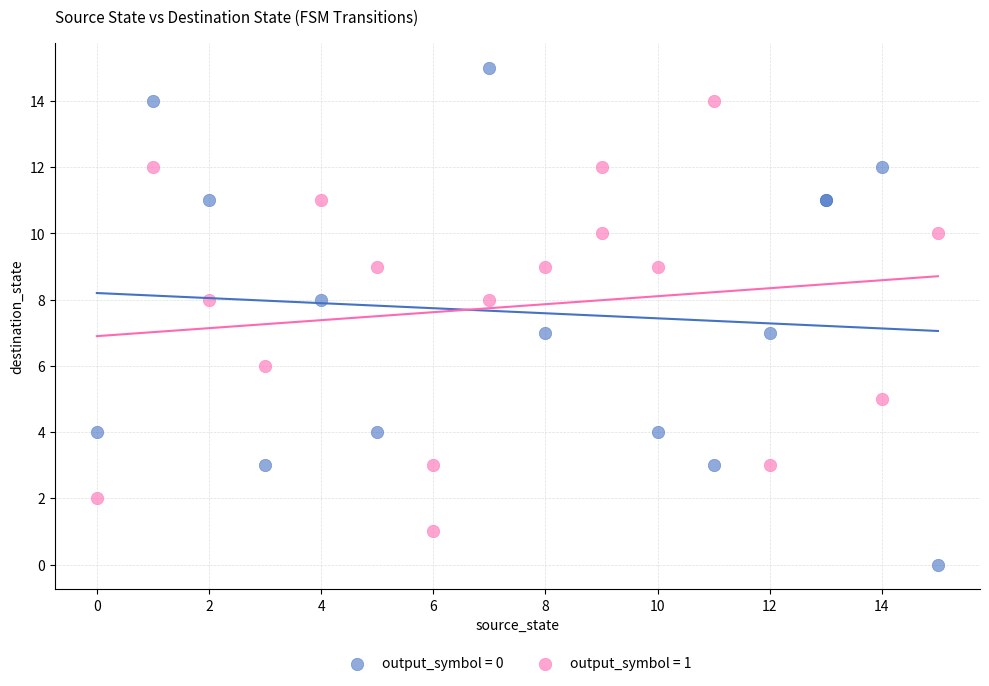

Which series reaches the minimum Y coordinate?

output_symbol = 0